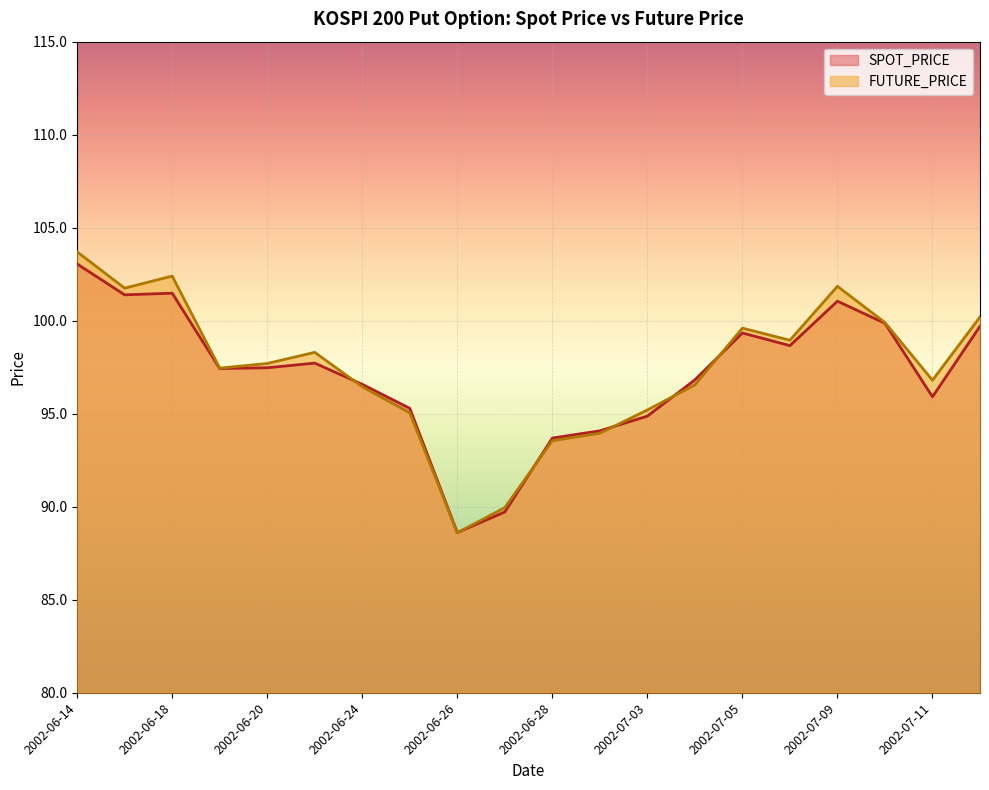

What position from the left is 2002-06-24?

7